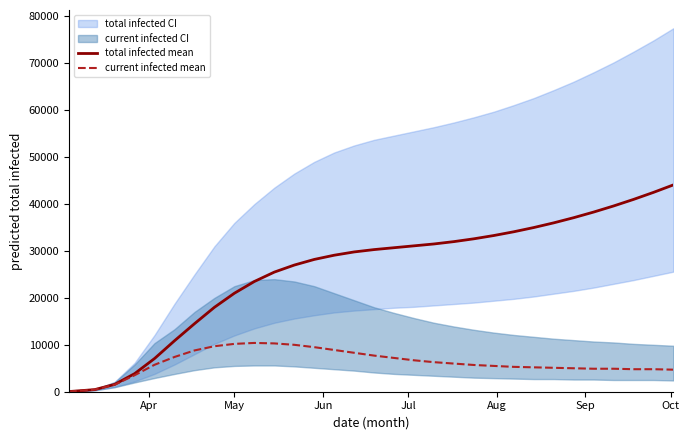

True or false: total infected mean and current infected mean intersect in this chart.

False